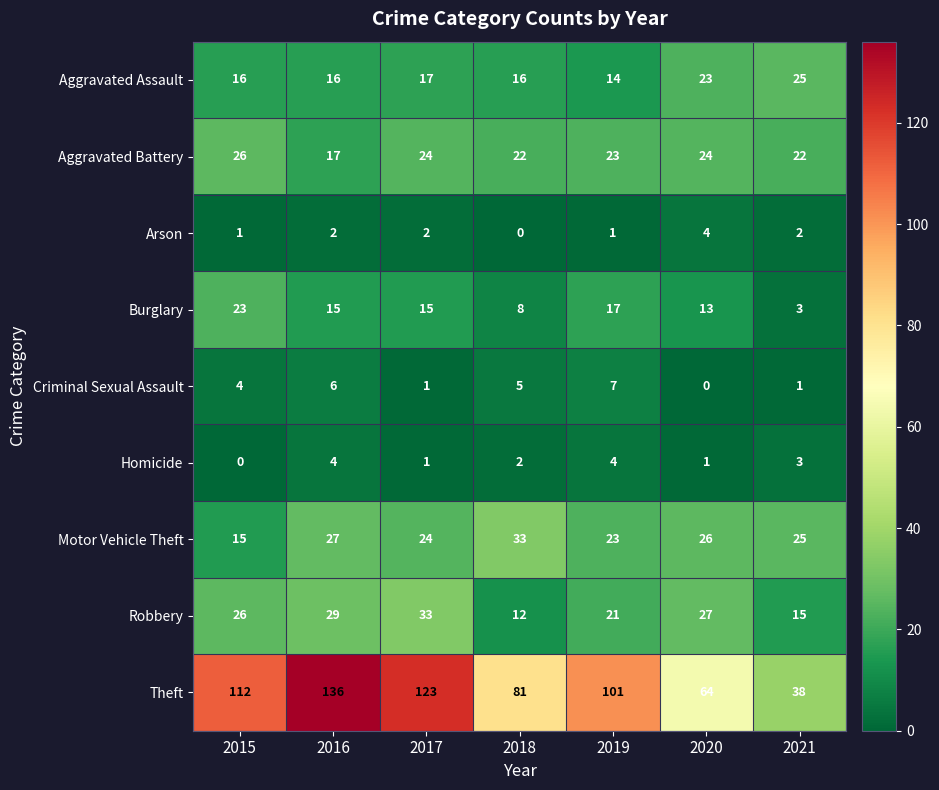

Which series has the largest total across all categories?

Theft